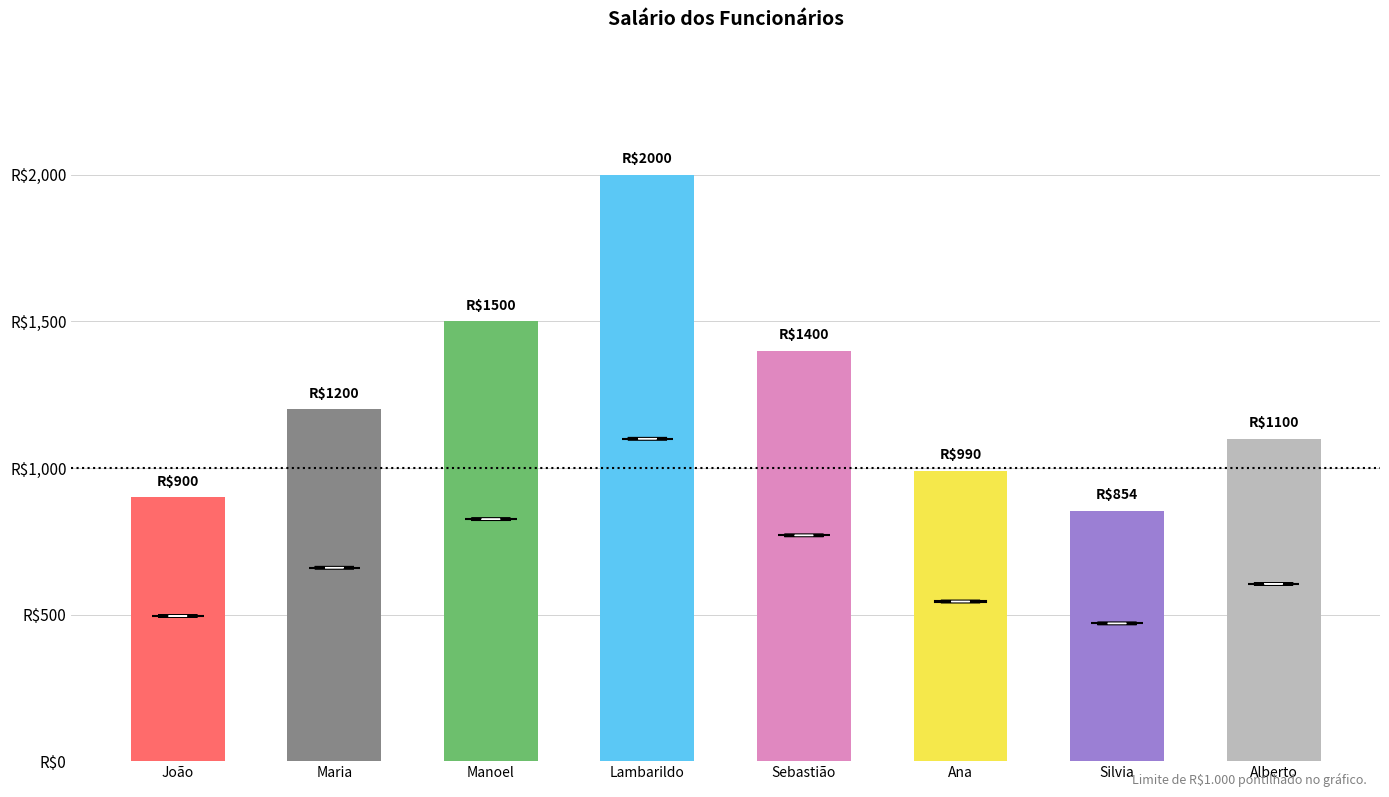

What is the label of the 7th bar from the right?

Maria